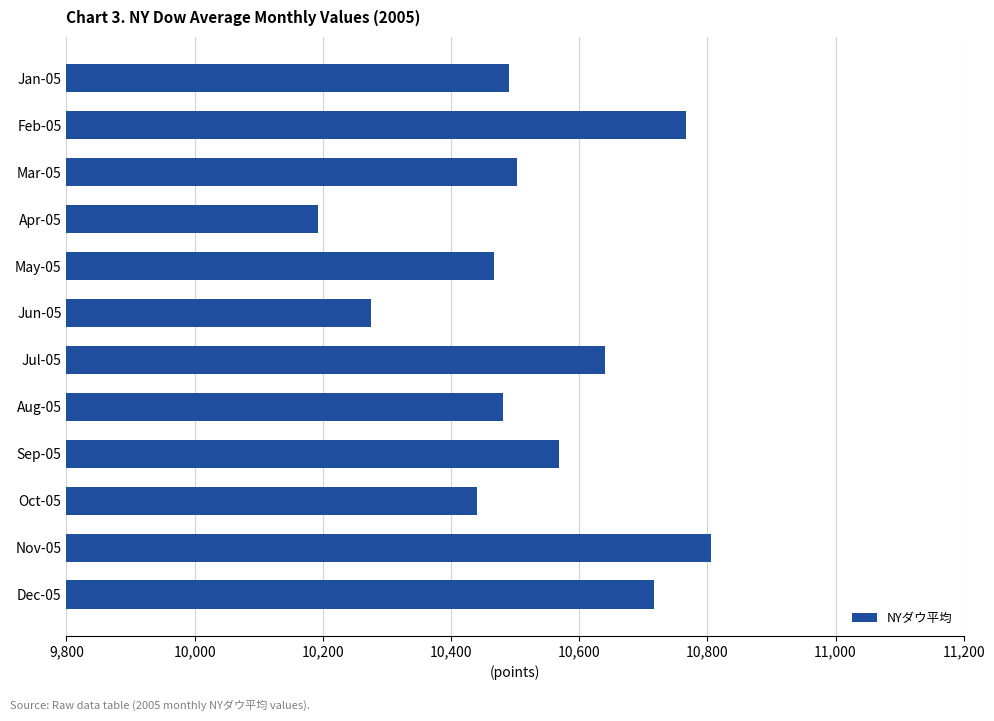

Reading top to bottom, list all the values displayed in this chart.

10489.9	10766.2	10503.8	10192.5	10467.5	10275.0	10640.9	10481.6	10568.7	10440.1	10805.9	10717.5